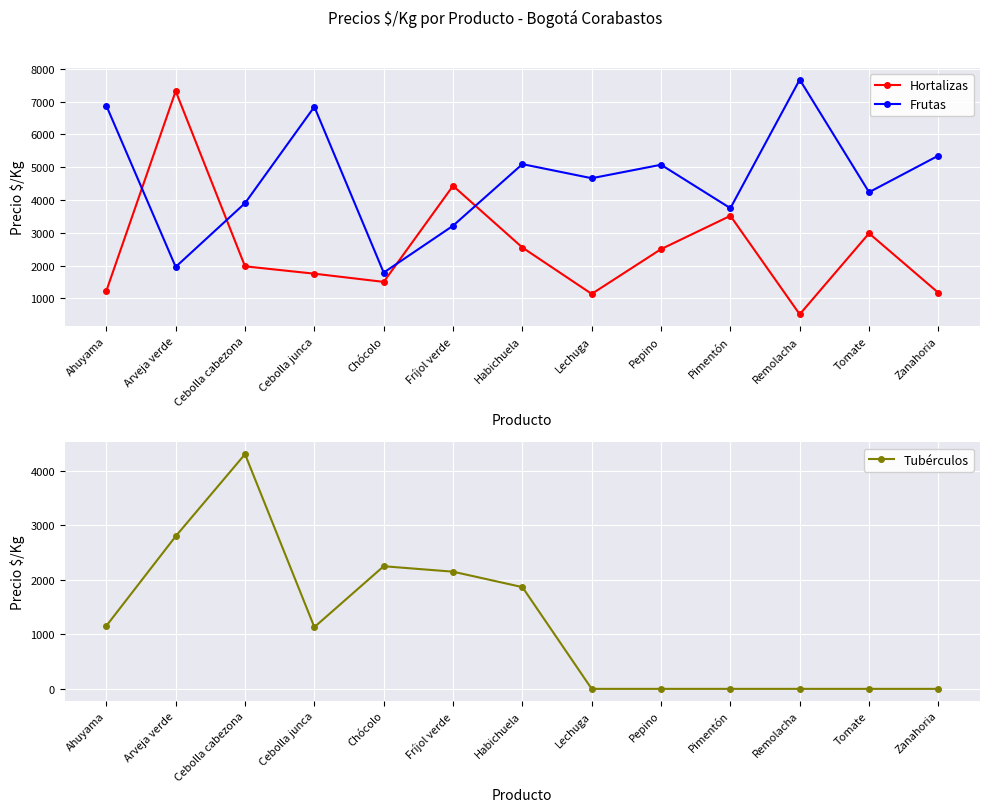

The value of Frutas at Cebolla junca is 6846. True or false?

True